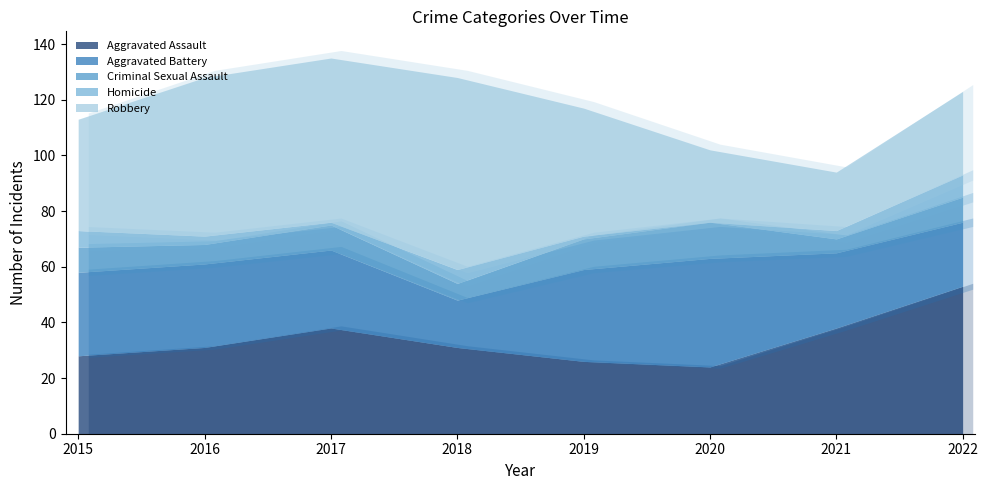

The Robbery series shows 46 at 2019. True or false?

True